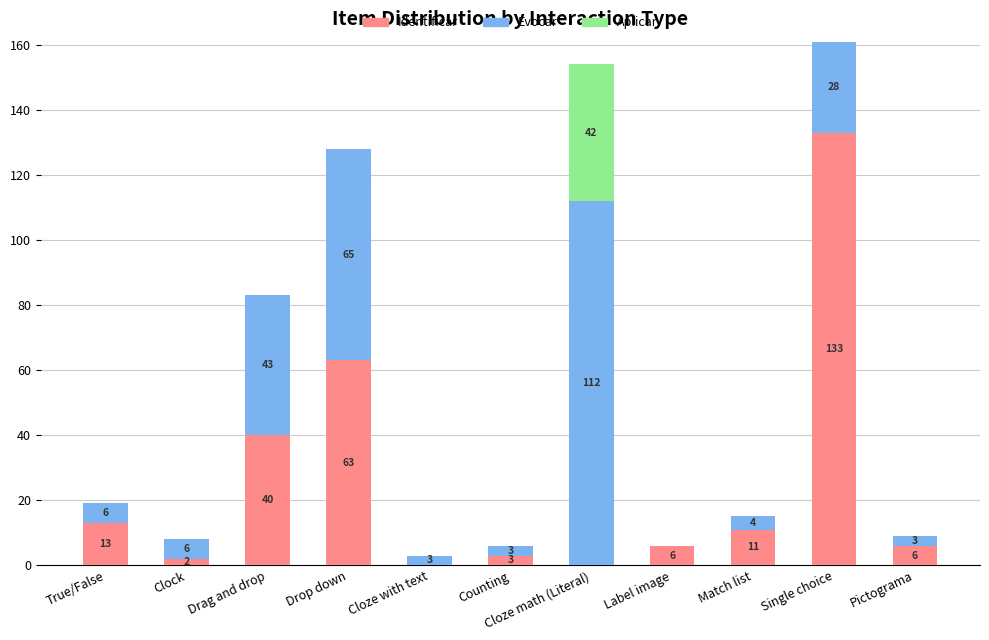

What is the maximum value for Identificar?

133